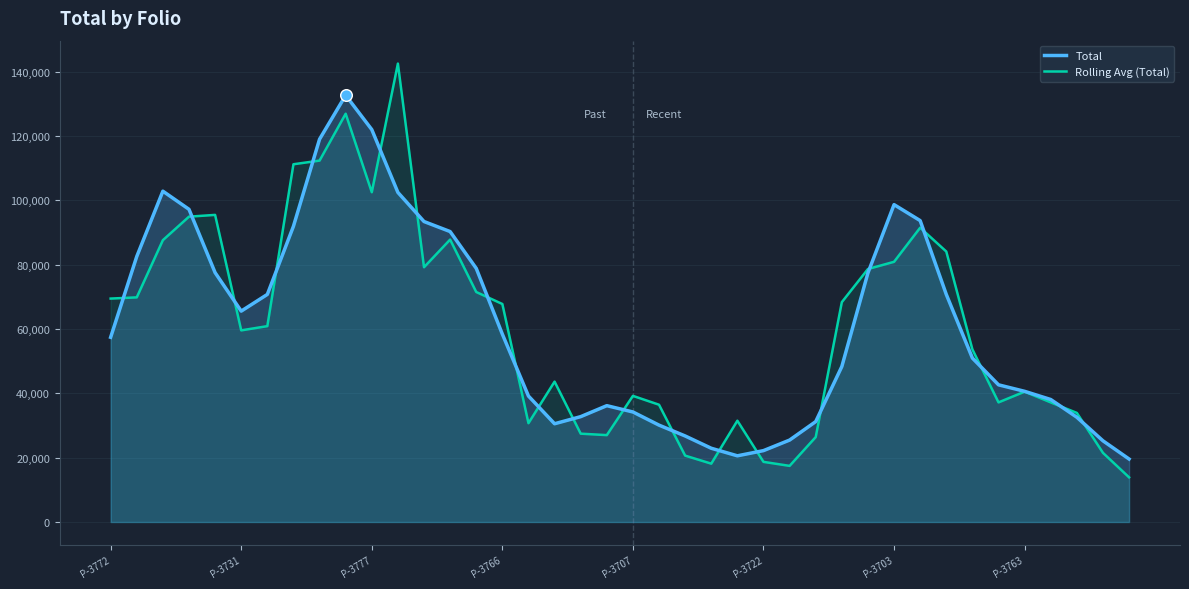

Which series contains the lowest Y value?

Rolling Avg (Total)